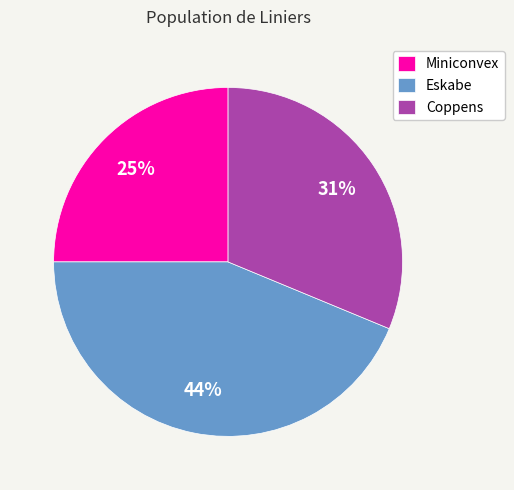

What is the smallest slice in the pie chart?

Miniconvex